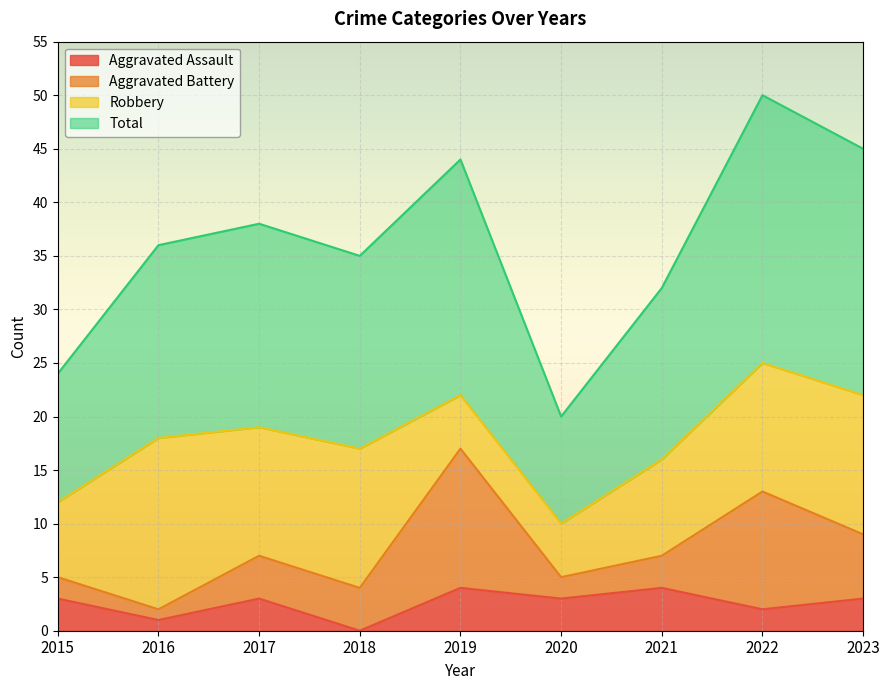

What is the sum of the Aggravated Assault values at 2015 and 2019?

7